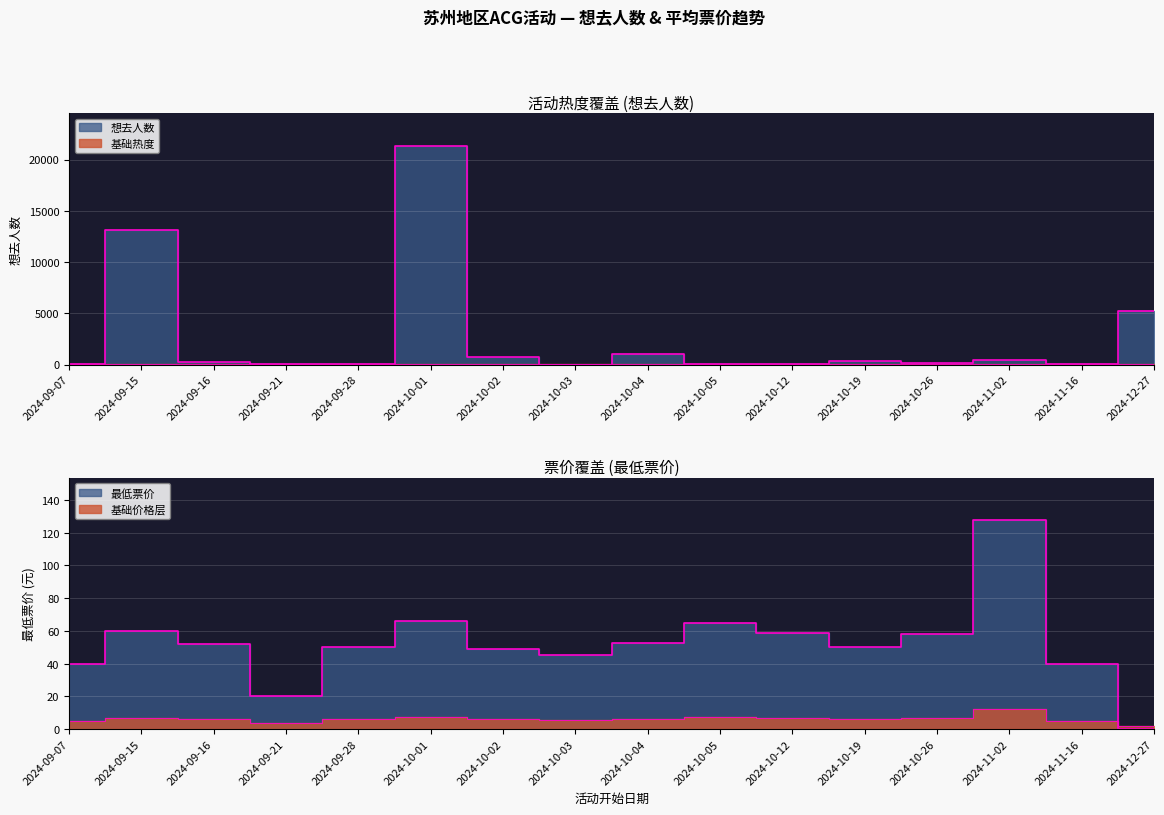

What is the difference between the maximum and second lowest values in the 最低票价_numeric series?

108.0